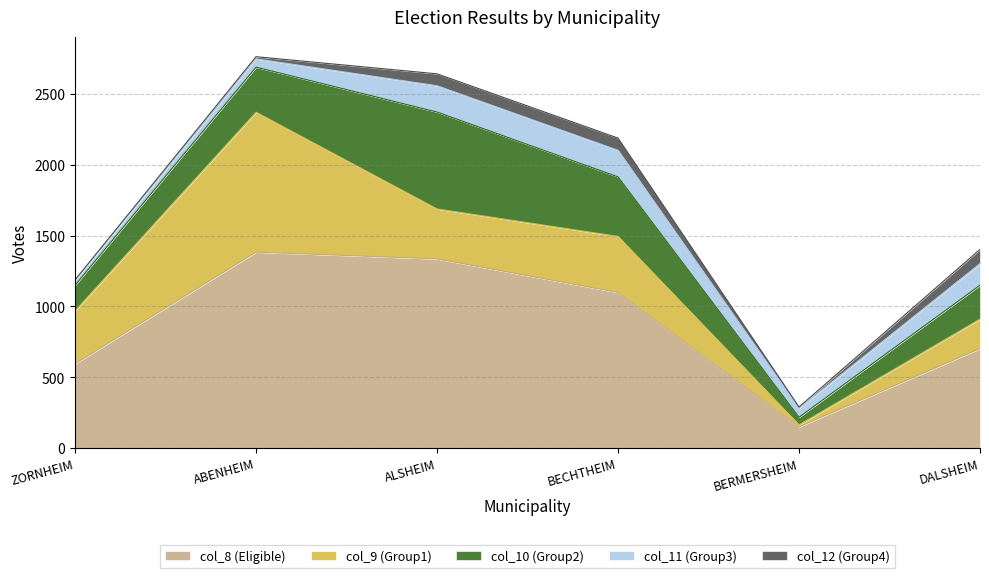

What is the value of the col_10 (Group2) point at the 6th from the left?

239